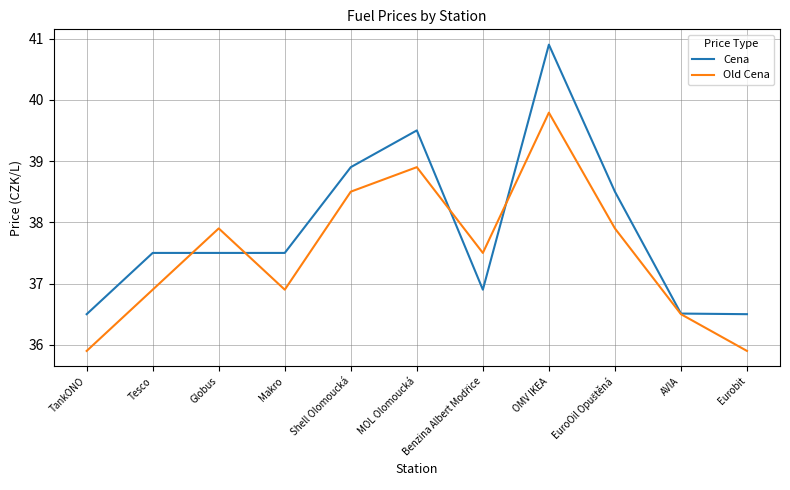

What position from the left is Makro?

4